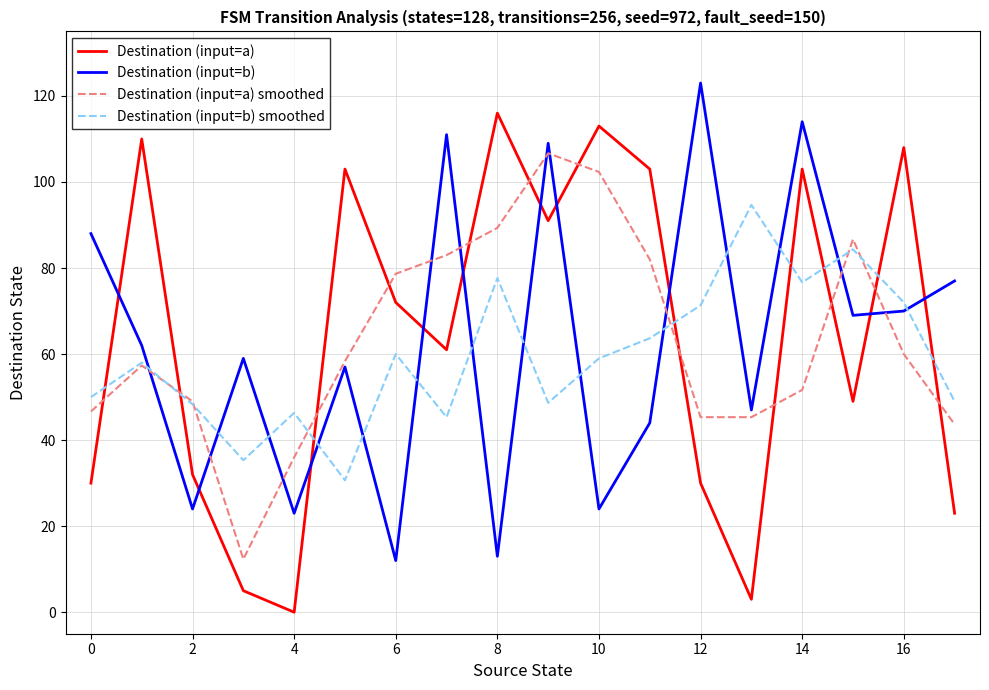

Which series ends up on top after the final intersection of Destination (input=b) smoothed and Destination (input=a) smoothed?

Destination (input=b) smoothed